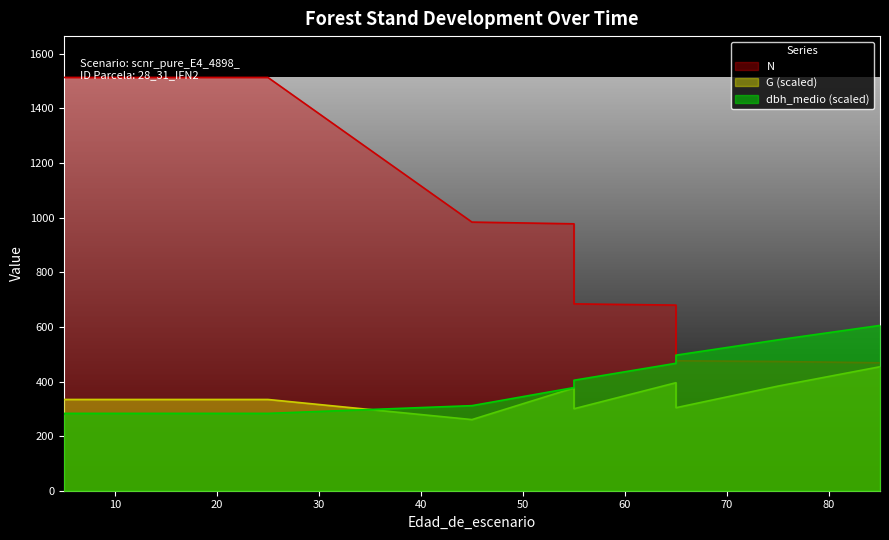

Is it true that N equals 473.3 at 75?

True